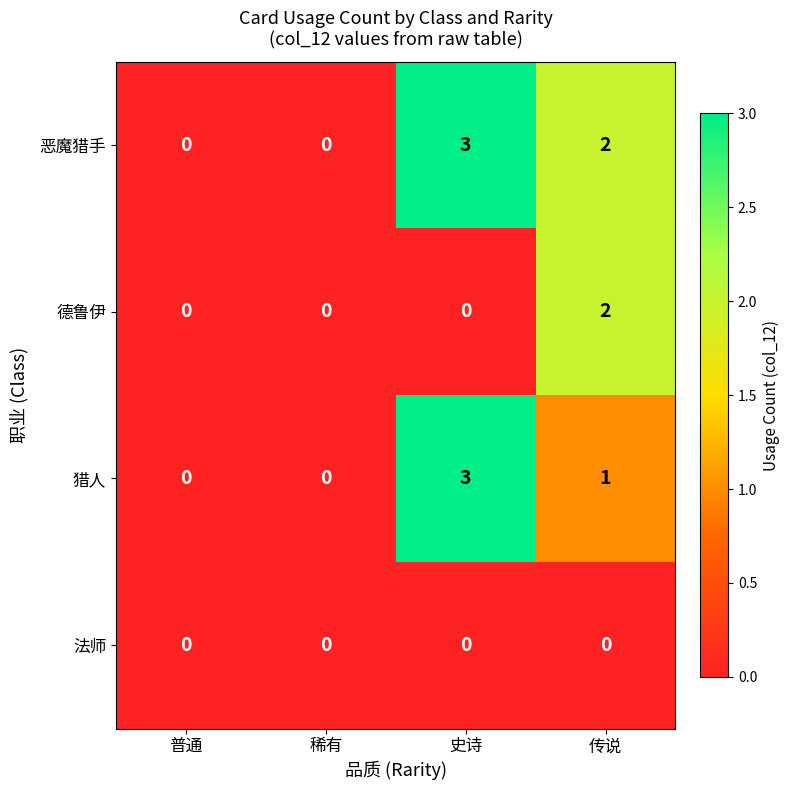

Count the number of categories in the chart.

4